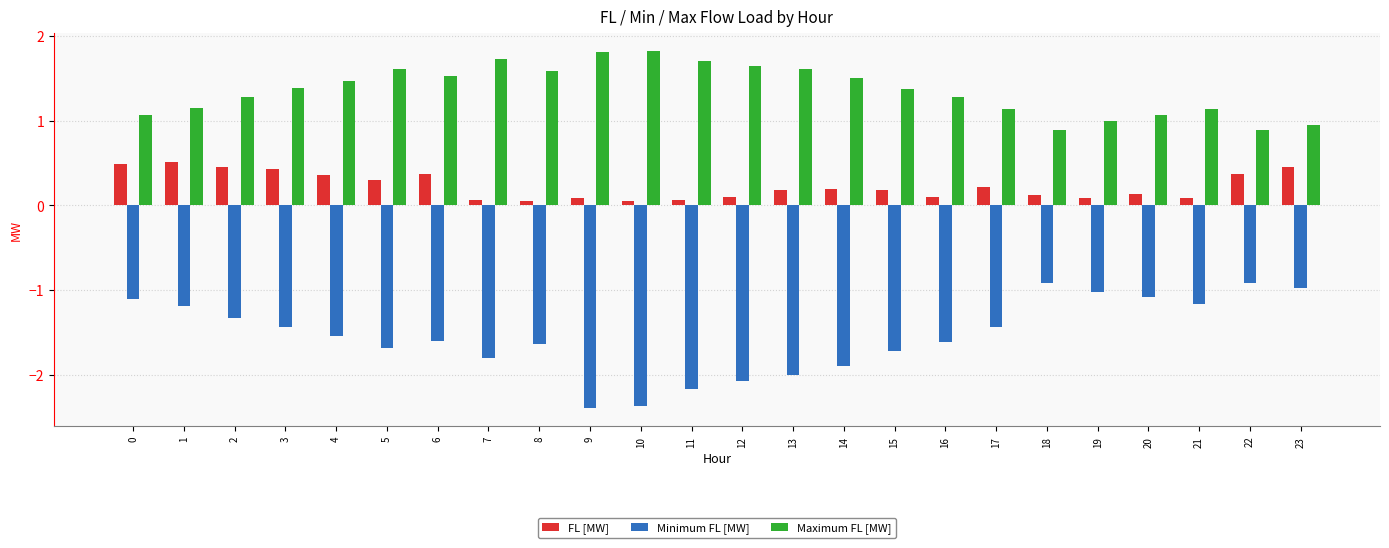

Read the Minimum FL [MW] value at 7.

-1.8